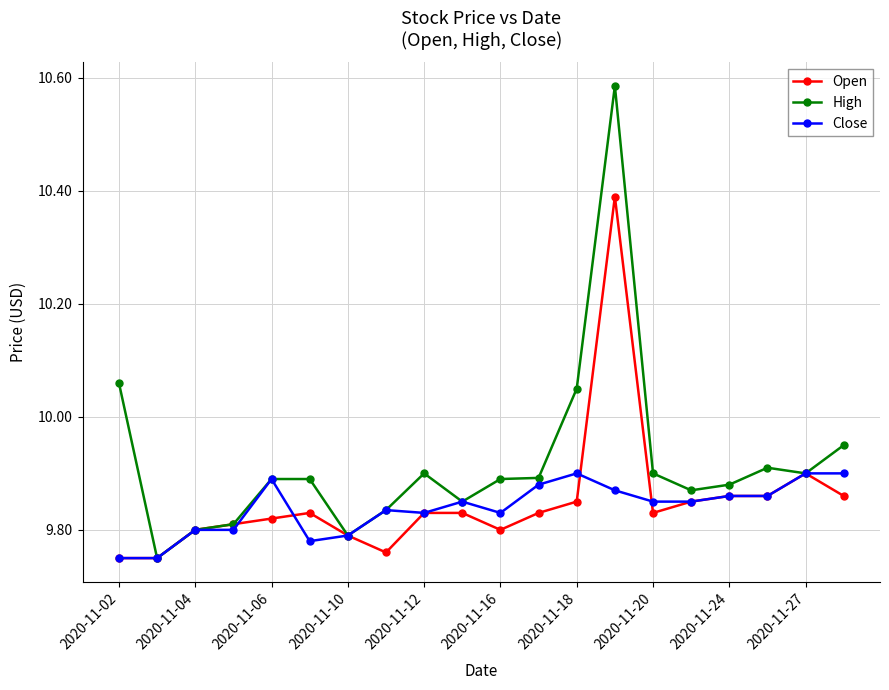

How many distinct data groups are displayed?

3